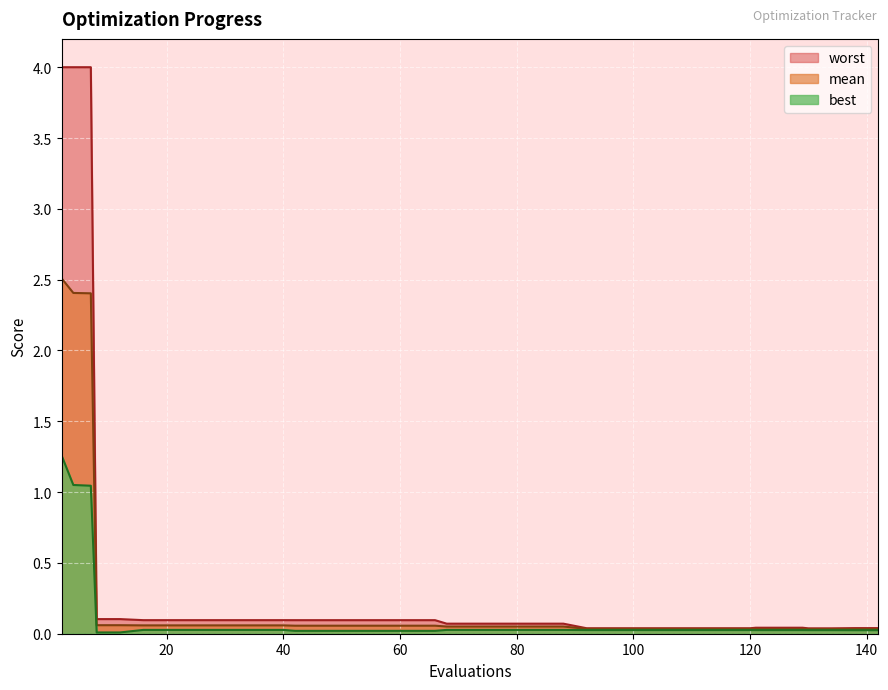

What is the sum of the best values at 16 and 104?

0.1